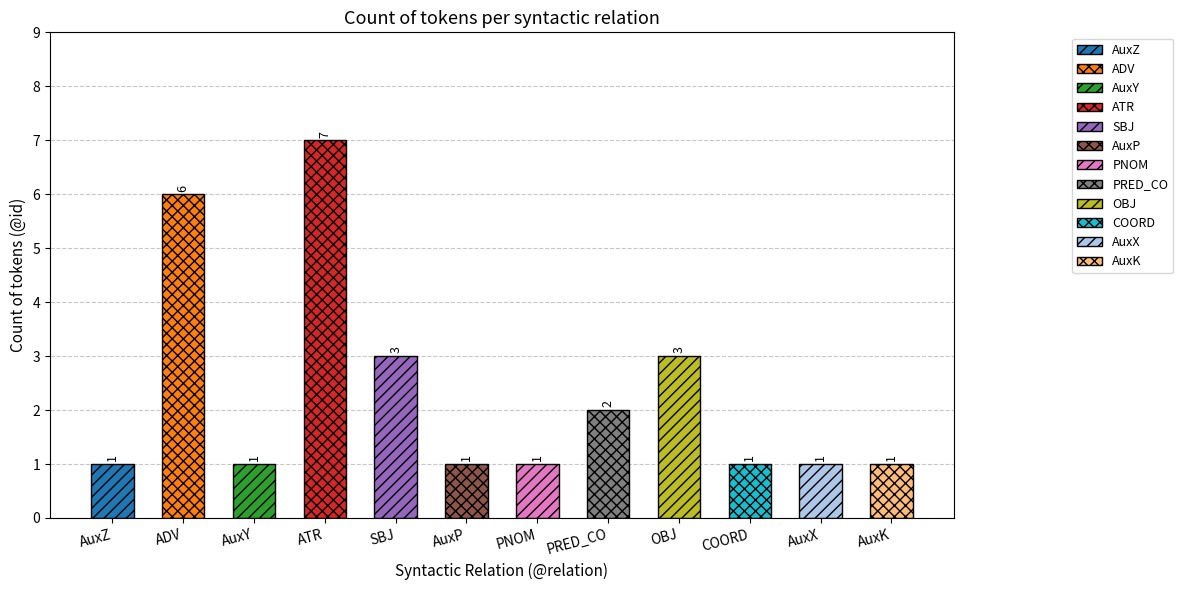

Count the values in the range 1 to 3.

10